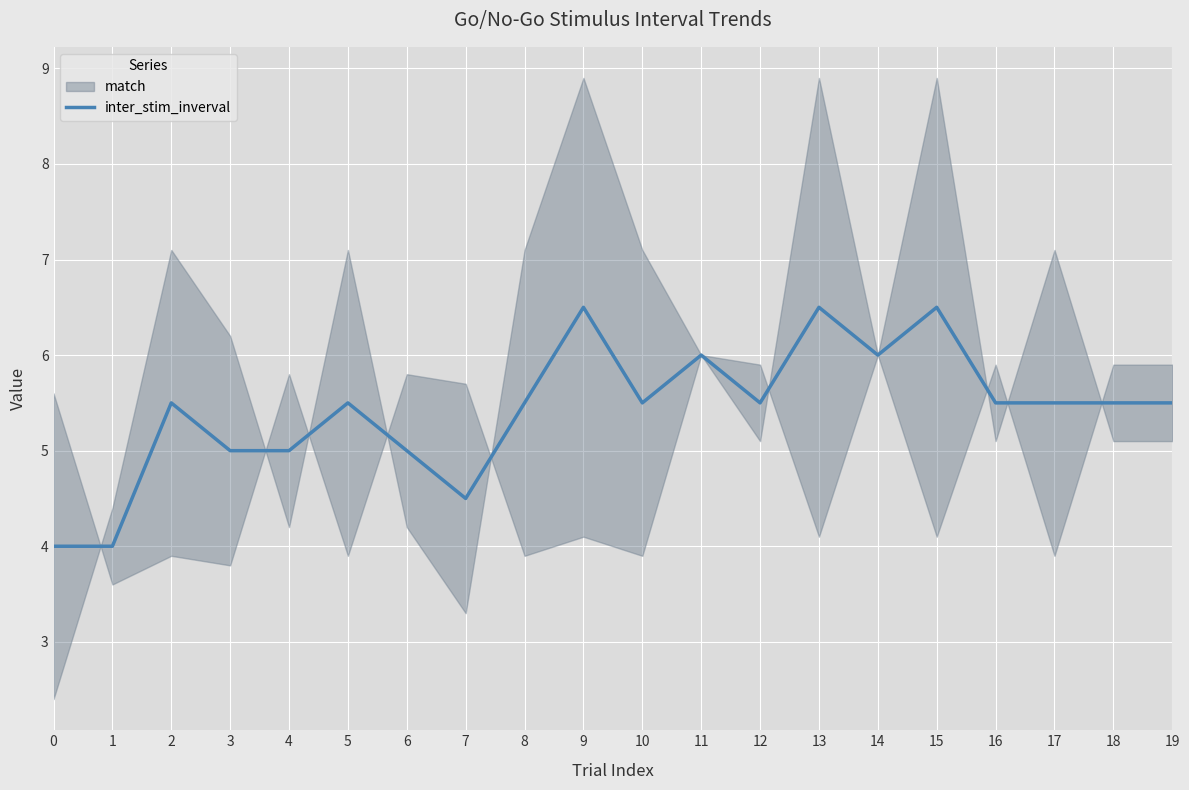

Reading left to right, list all the values displayed in this chart.

0=4.0	1=4.0	2=5.5	3=5.0	4=5.0	5=5.5	6=5.0	7=4.5	8=5.5	9=6.5	10=5.5	11=6.0	12=5.5	13=6.5	14=6.0	15=6.5	16=5.5	17=5.5	18=5.5	19=5.5